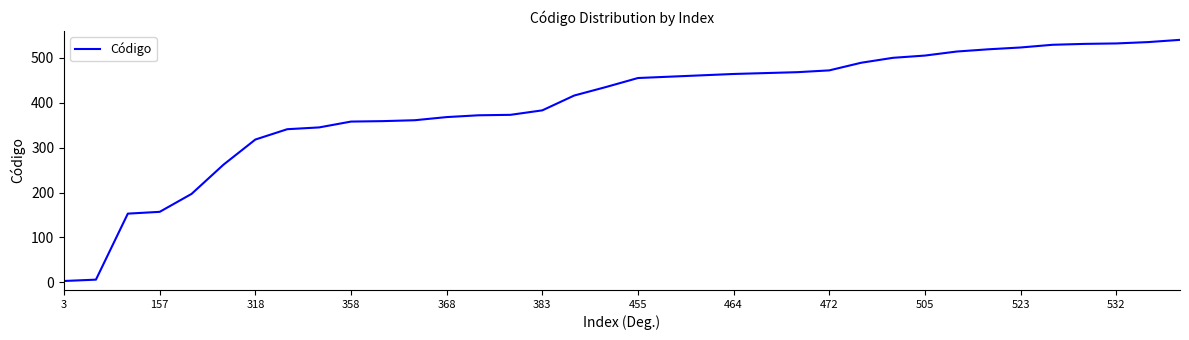

Is this an area chart (filled region under the line)?

No